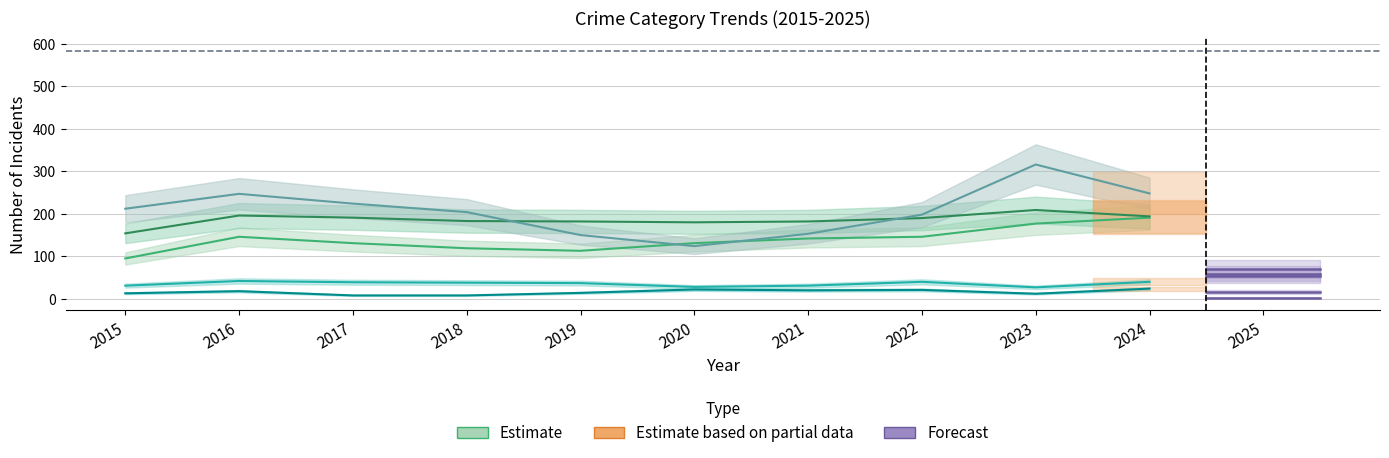

What is the lowest value of the Criminal Sexual Assault series?

27